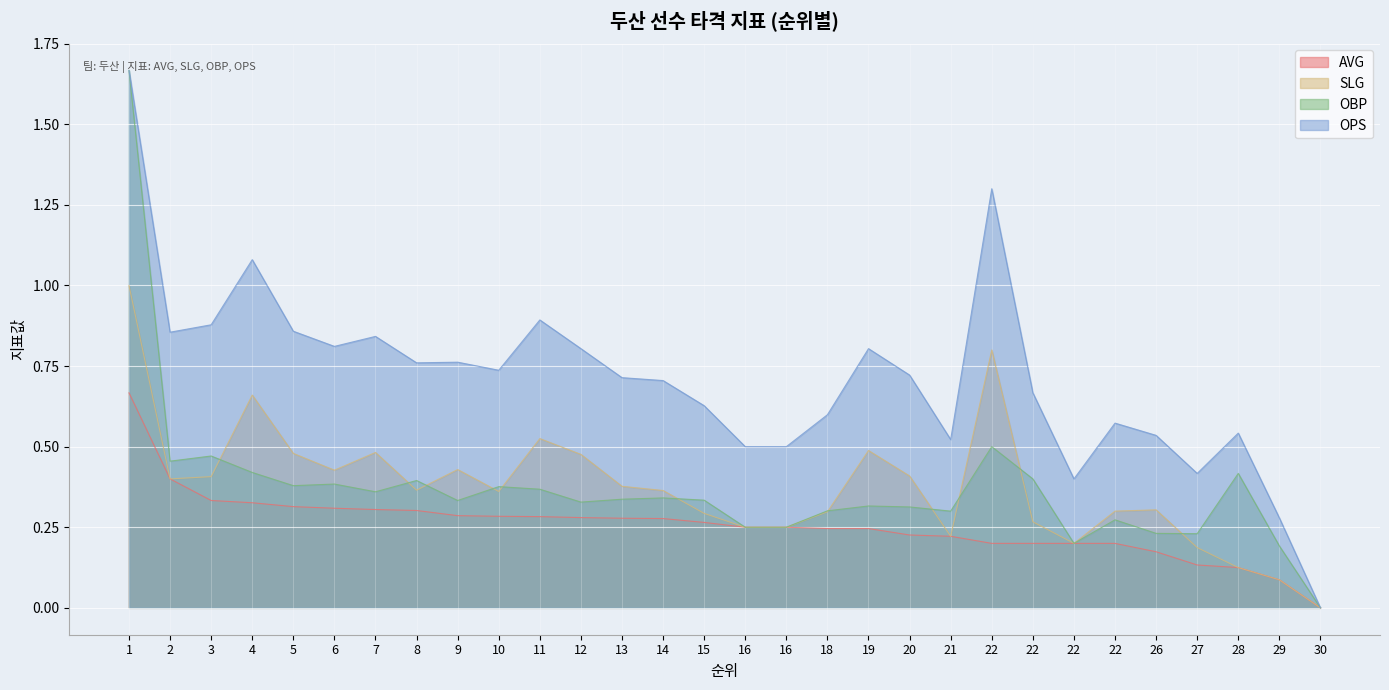

Reading left to right, what are all the values shown in this chart?

AVG: 1=0.7	2=0.4	3=0.3	4=0.3	5=0.3	6=0.3	7=0.3	8=0.3	9=0.3	10=0.3	11=0.3	12=0.3	13=0.3	14=0.3	15=0.3	16=0.2	16=0.2	18=0.2	19=0.2	20=0.2	21=0.2	22=0.2	22=0.2	22=0.2	22=0.2	26=0.2	27=0.1	28=0.1	29=0.1	30=0.0
SLG: 1=1.0	2=0.4	3=0.4	4=0.7	5=0.5	6=0.4	7=0.5	8=0.4	9=0.4	10=0.4	11=0.5	12=0.5	13=0.4	14=0.4	15=0.3	16=0.2	16=0.2	18=0.3	19=0.5	20=0.4	21=0.2	22=0.8	22=0.3	22=0.2	22=0.3	26=0.3	27=0.2	28=0.1	29=0.1	30=0.0
OBP: 1=1.7	2=0.5	3=0.5	4=0.4	5=0.4	6=0.4	7=0.4	8=0.4	9=0.3	10=0.4	11=0.4	12=0.3	13=0.3	14=0.3	15=0.3	16=0.2	16=0.2	18=0.3	19=0.3	20=0.3	21=0.3	22=0.5	22=0.4	22=0.2	22=0.3	26=0.2	27=0.2	28=0.4	29=0.2	30=0.0
OPS: 1=1.7	2=0.9	3=0.9	4=1.1	5=0.9	6=0.8	7=0.8	8=0.8	9=0.8	10=0.7	11=0.9	12=0.8	13=0.7	14=0.7	15=0.6	16=0.5	16=0.5	18=0.6	19=0.8	20=0.7	21=0.5	22=1.3	22=0.7	22=0.4	22=0.6	26=0.5	27=0.4	28=0.5	29=0.3	30=0.0